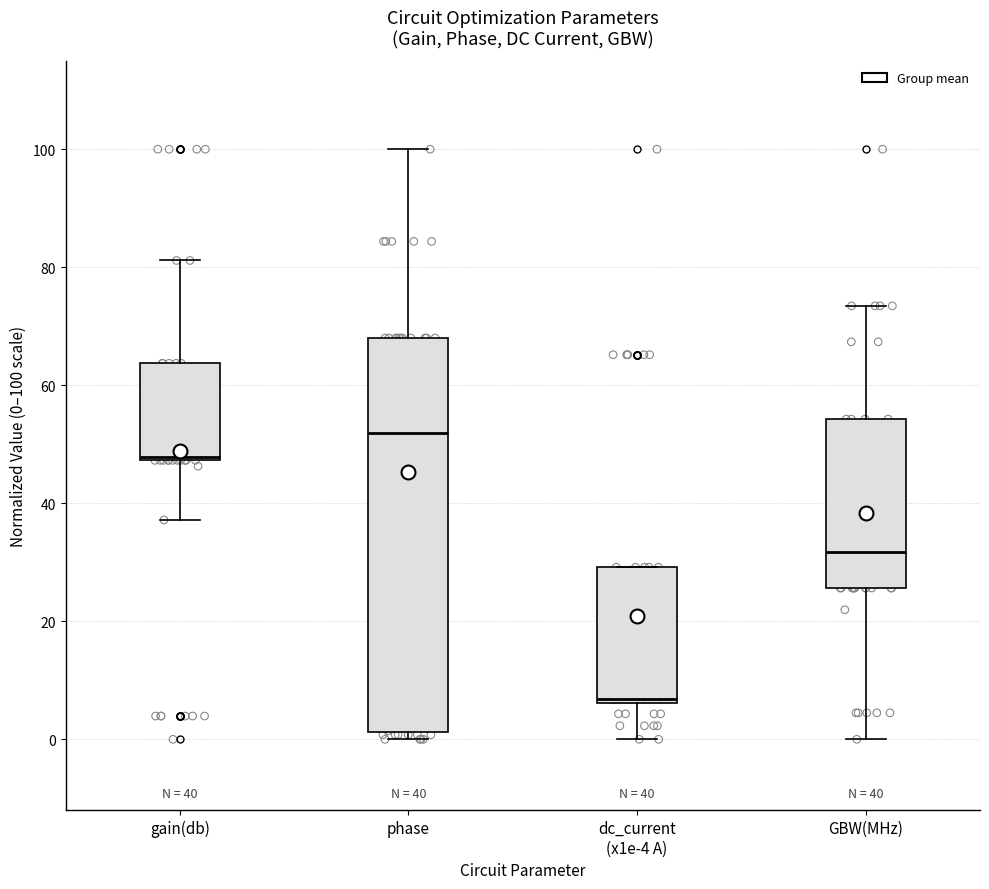

Which box's median line is the lowest?

dc_current (x1e-4 A)